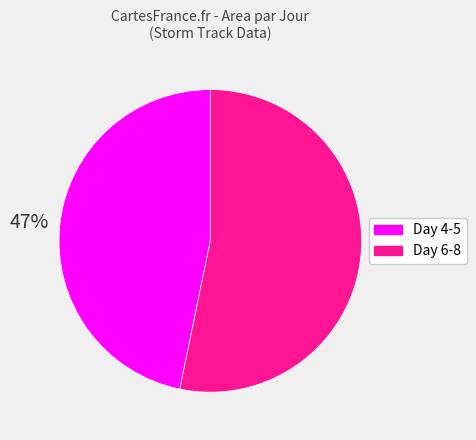

Is there a majority slice in this chart?

Yes